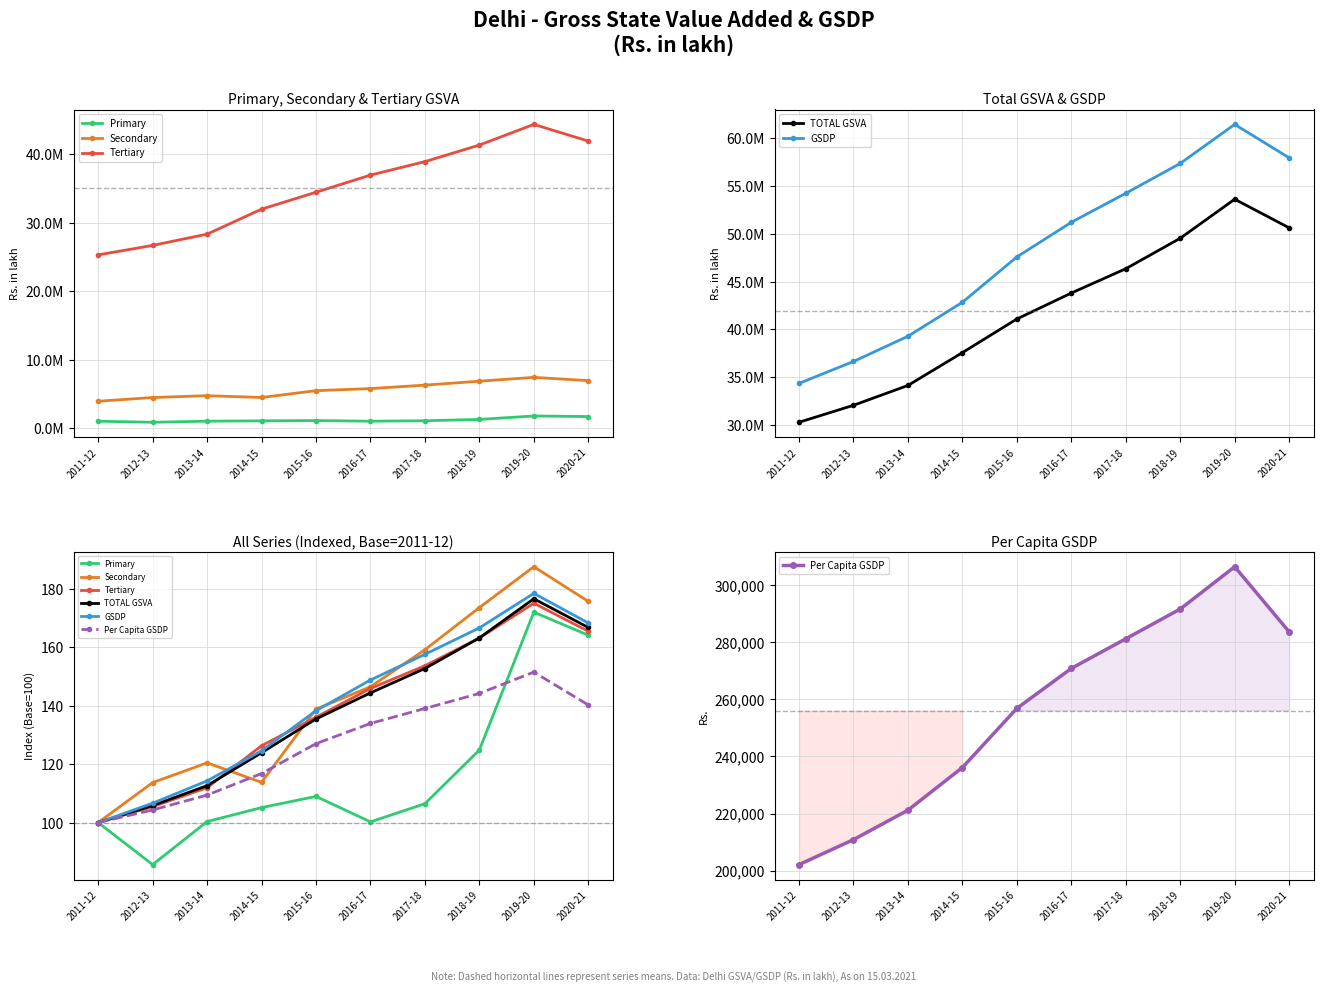

What is the minimum value for TOTAL GSVA?

100.0